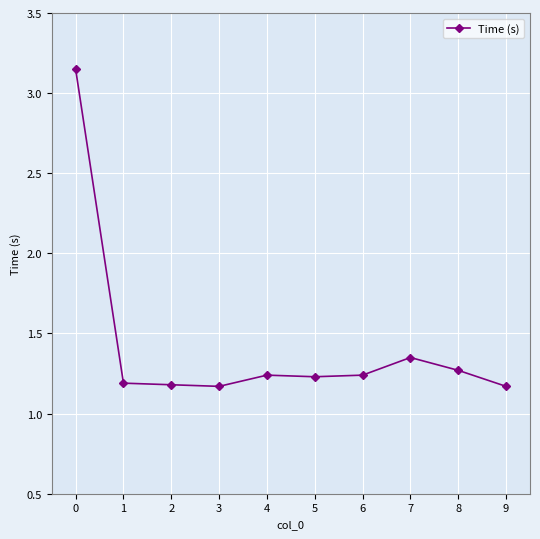

What is the sum of all values?

14.2